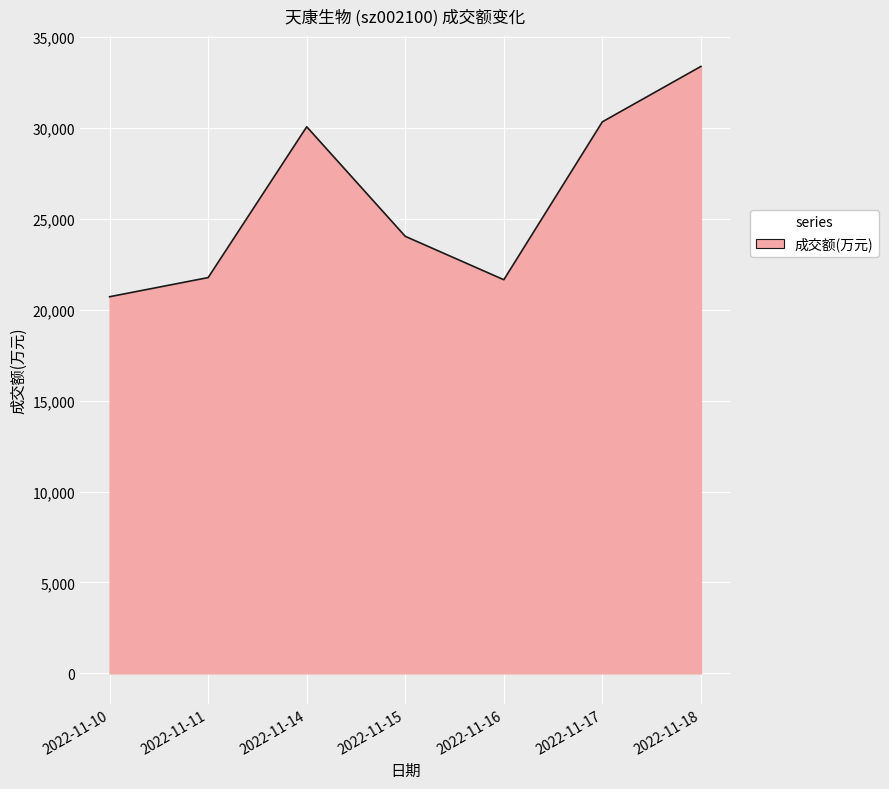

Which label corresponds to the largest value in the chart?

2022-11-18